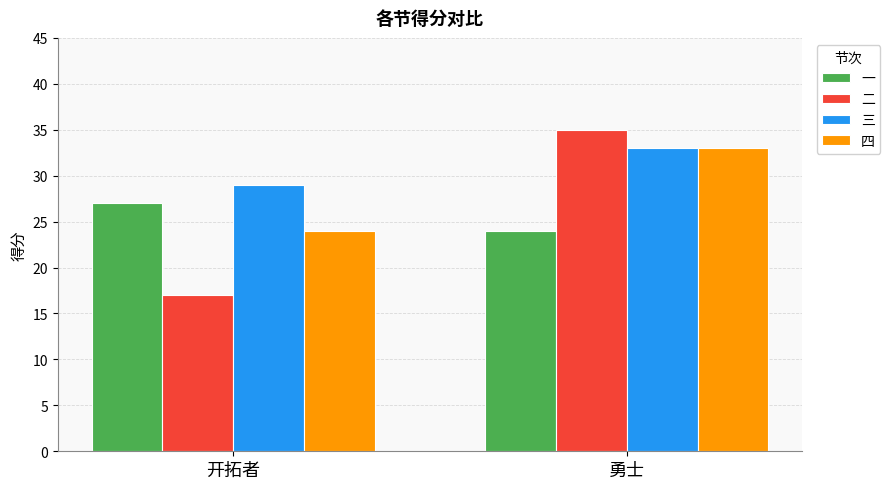

What is the total value across all series at 开拓者?

97